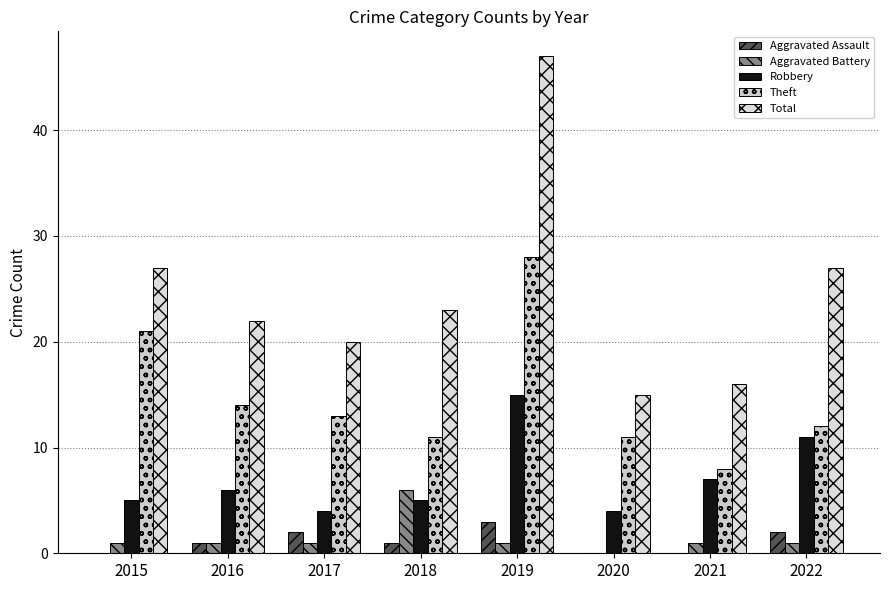

Count the number of categories in the chart.

8